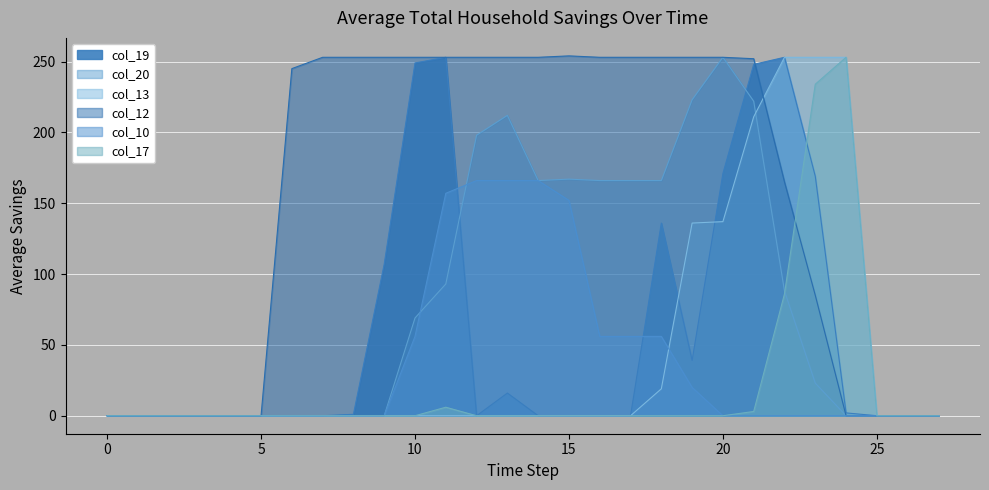

Count the col_10 values in the range 0 to 56.

23